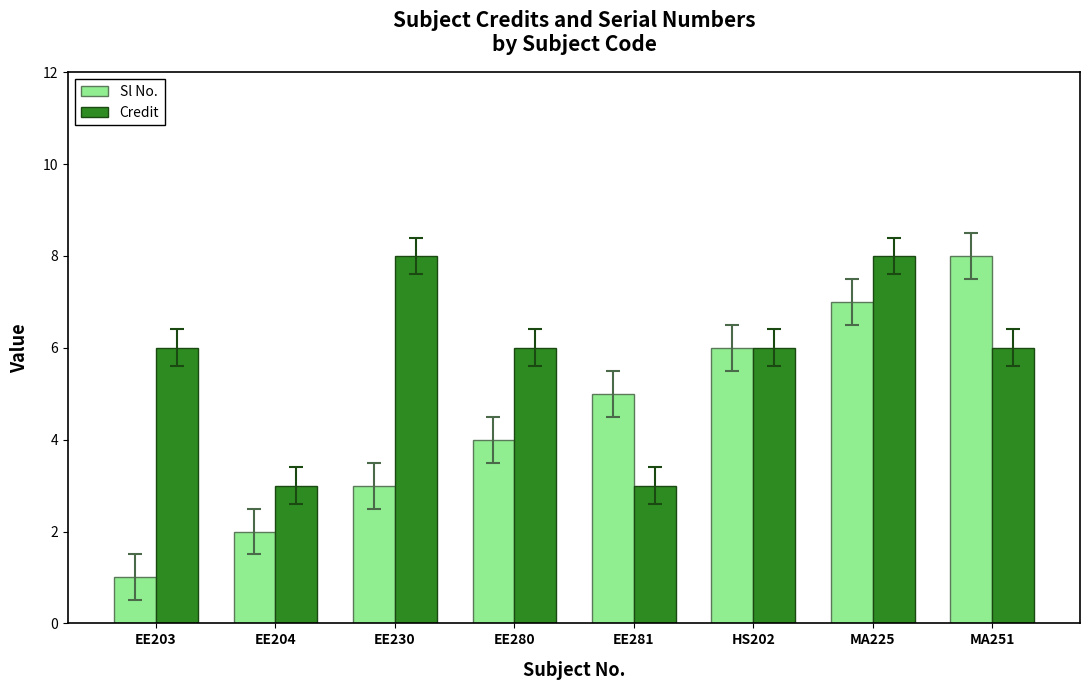

What is the greatest value displayed?

8